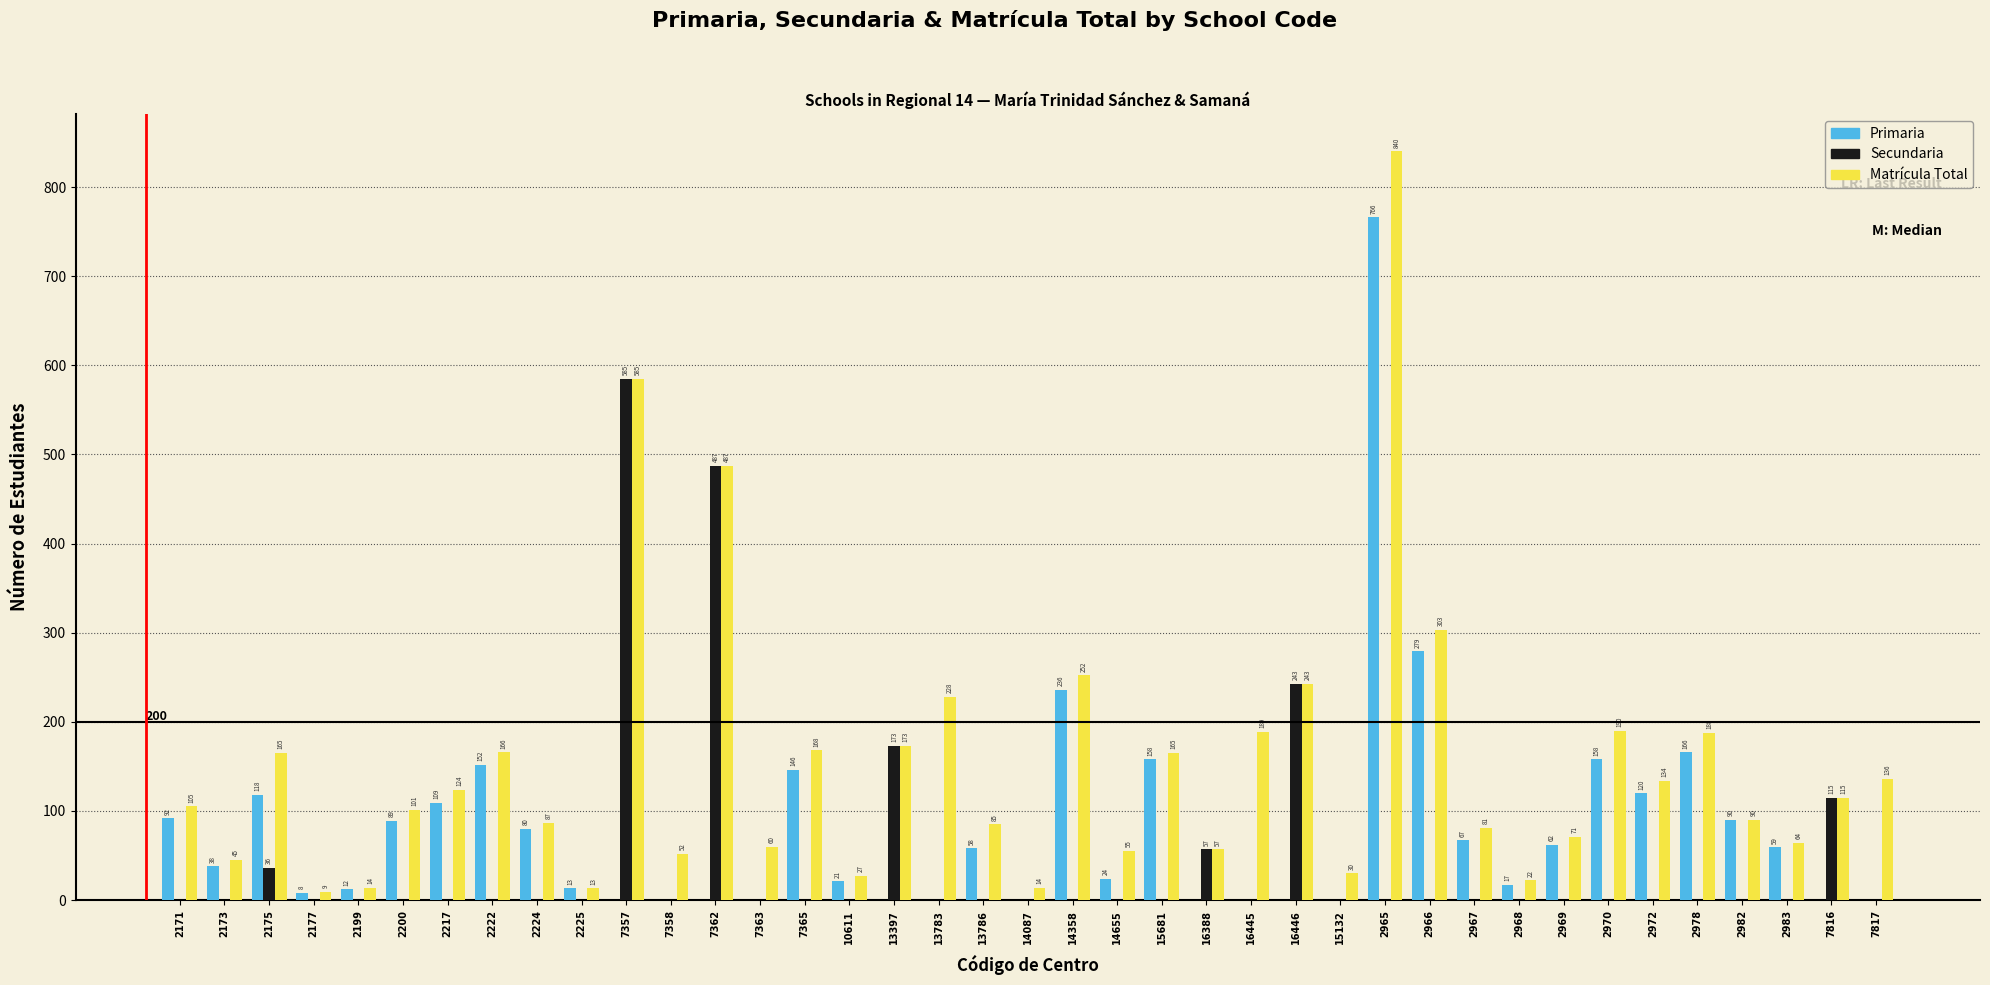

What is the maximum value shown in the chart?

840